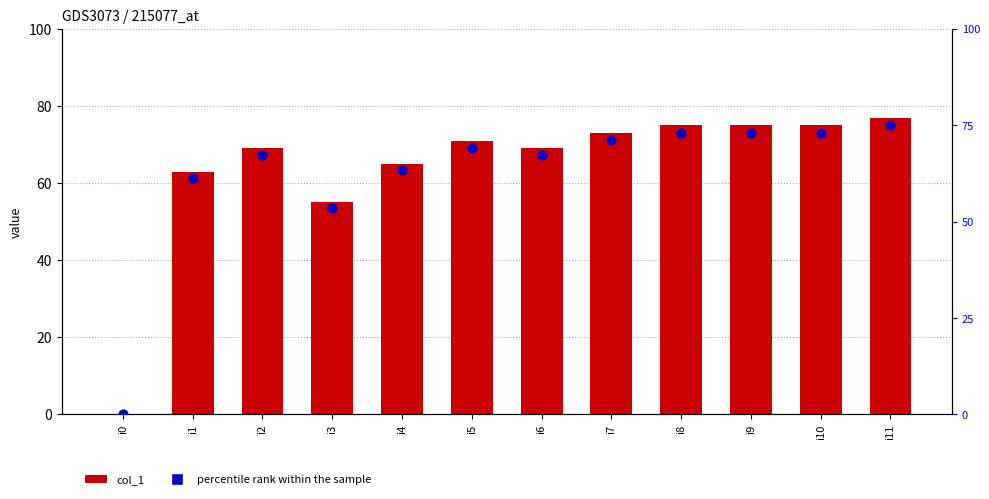

Which series has the largest Y range (max minus min)?

col_1